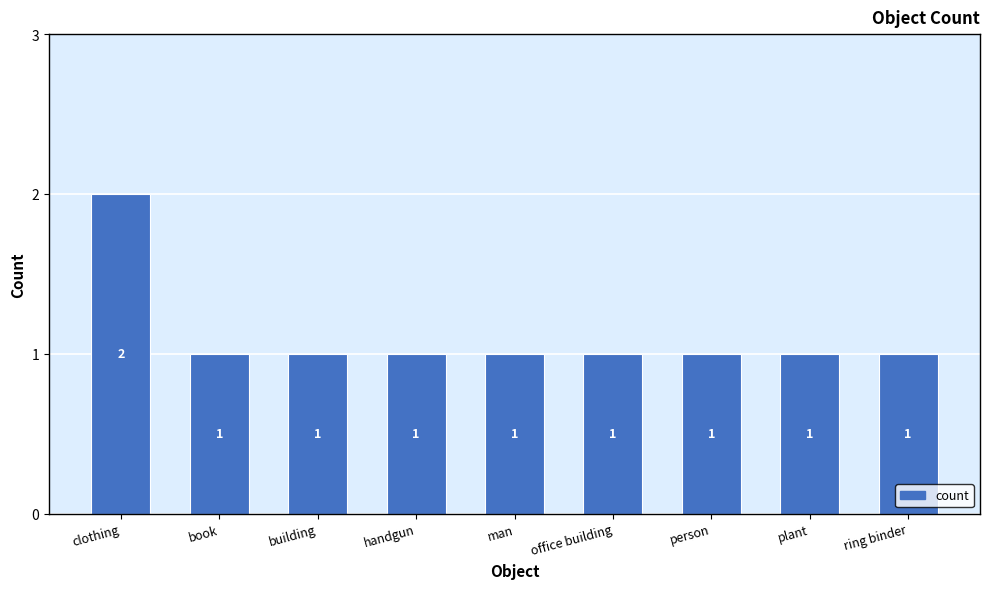

The chart shows a value of 1 at handgun. True or false?

True